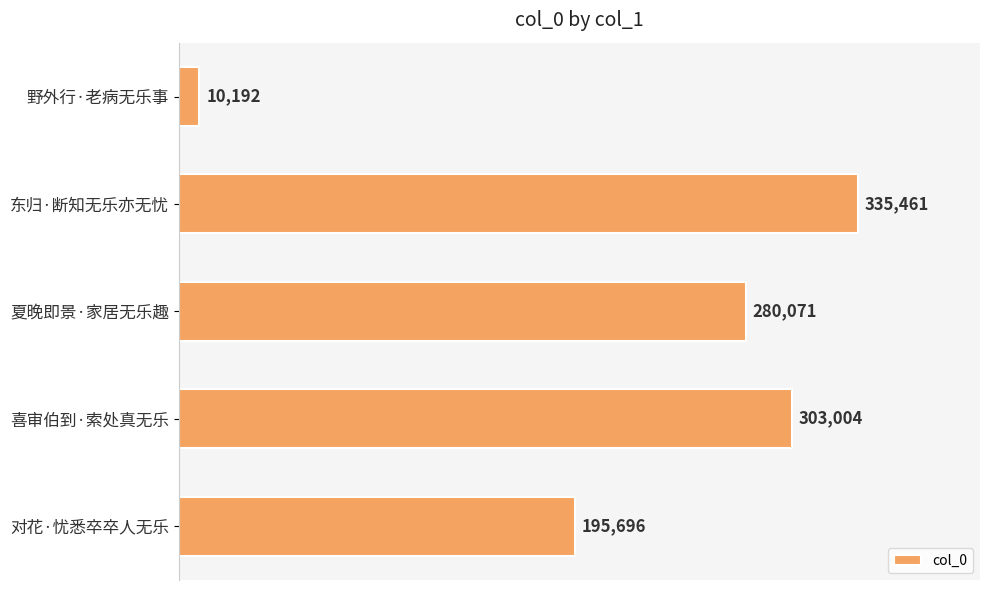

What is the change in value from 东归·断知无乐亦无忧 to 喜审伯到·索处真无乐?

-32457